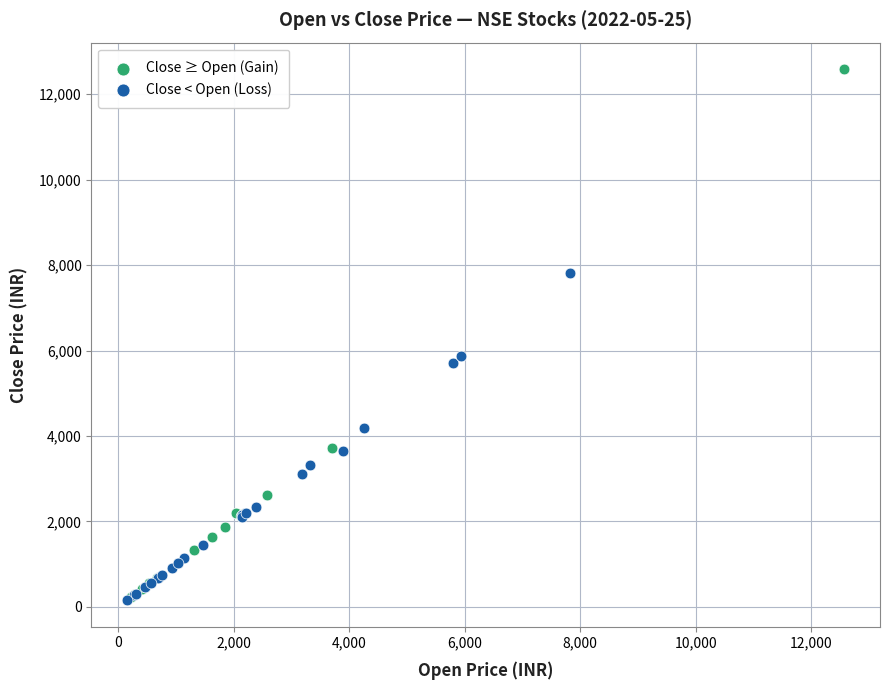

Which series reaches the maximum Y coordinate?

Close ≥ Open (Gain)